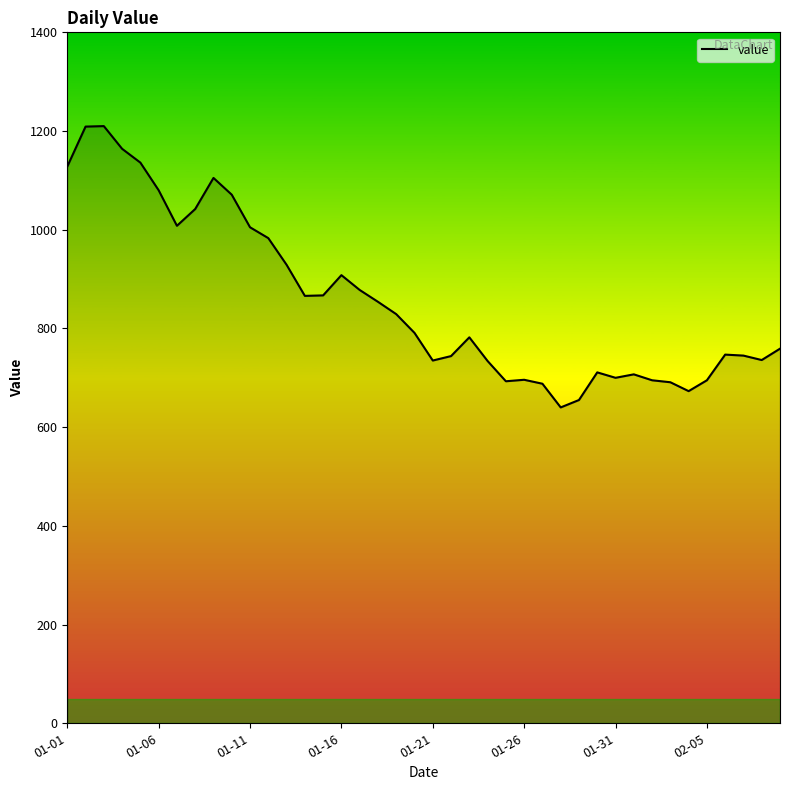

What is the maximum value shown in the chart?

1210